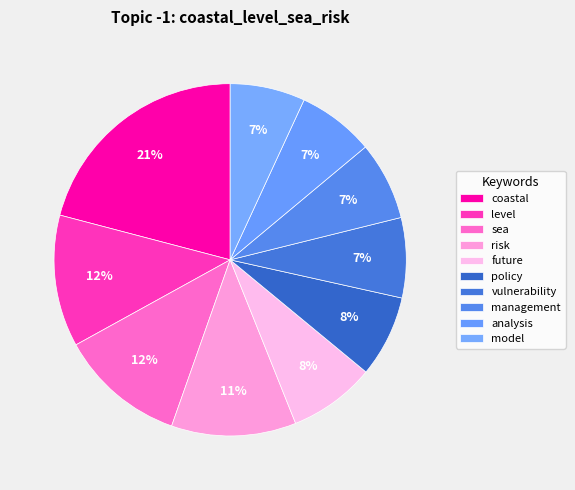

To the nearest percent, what is the combined percentage of level and future?

20%